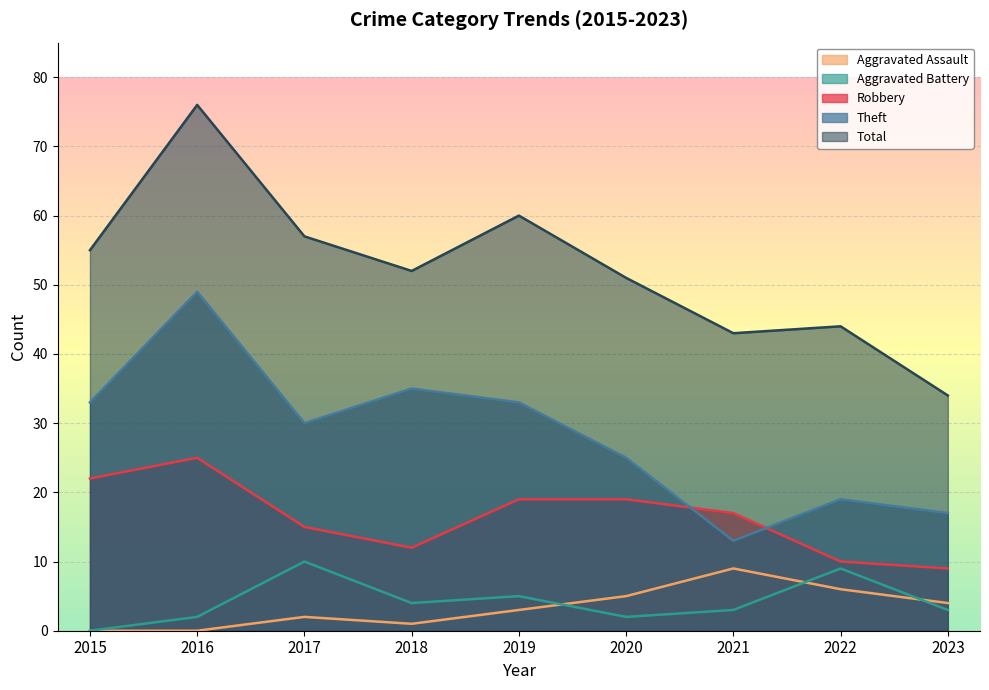

Where is Aggravated Battery nearest to the value 5?

2019